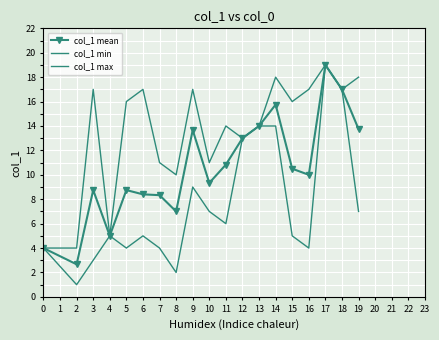

Count the number of categories in the chart.

19